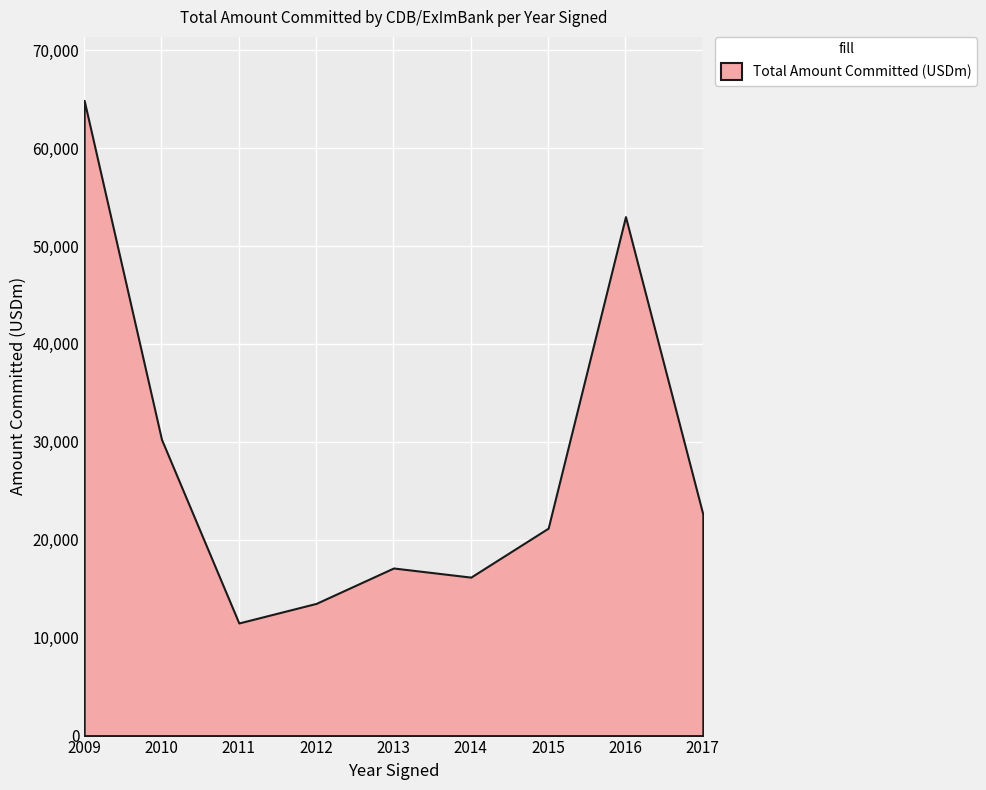

Where is the first local minimum?

2011